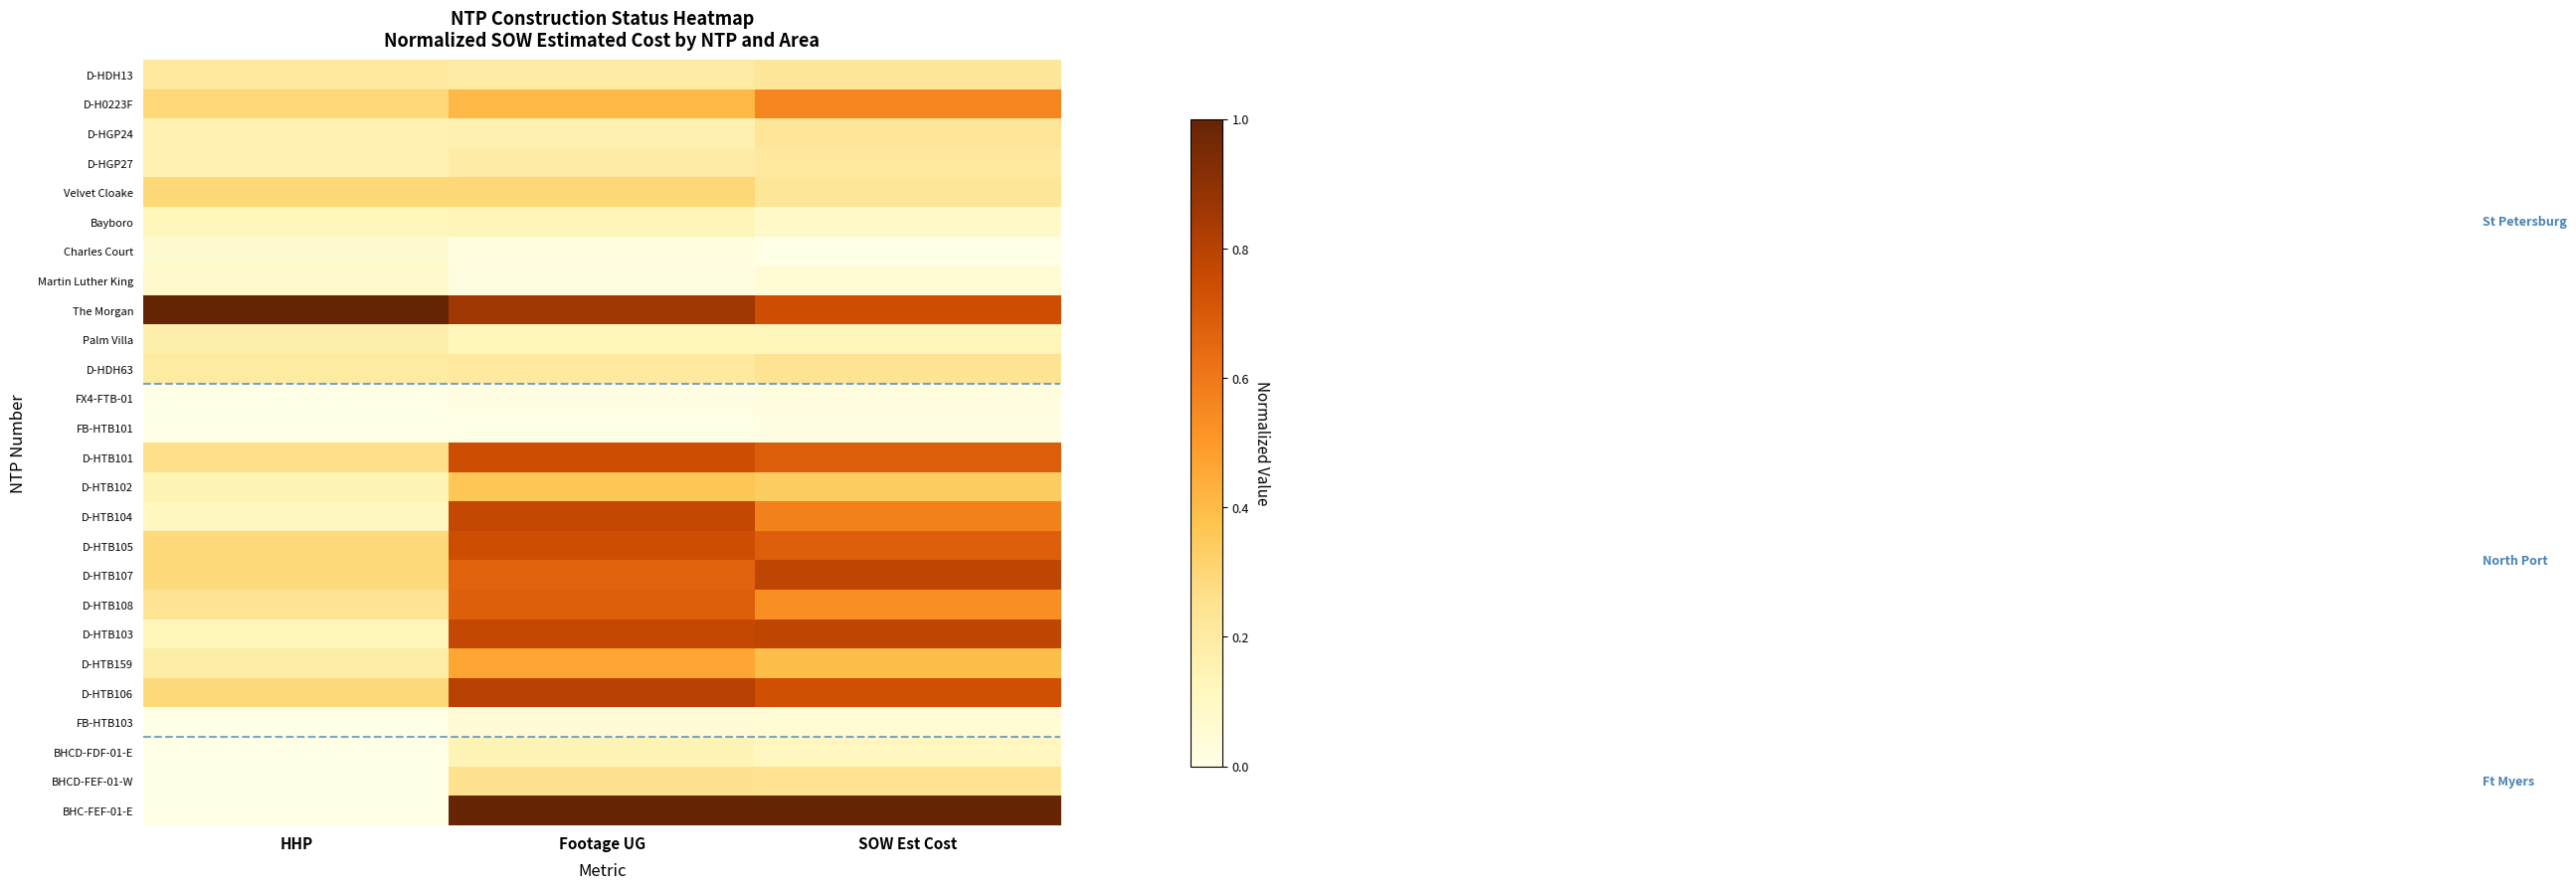

Rank the series at HHP from highest to lowest value.

The Morgan, Velvet Cloake, D-H0223F, D-HTB105, D-HTB107, D-HTB106, D-HTB101, D-HTB108, D-HDH13, D-HDH63, D-HTB159, Palm Villa, D-HGP24, D-HGP27, D-HTB102, Bayboro, D-HTB103, D-HTB104, Martin Luther King, Charles Court, FX4-FTB-01, FB-HTB101, FB-HTB103, BHCD-FDF-01-E, BHCD-FEF-01-W, BHC-FEF-01-E